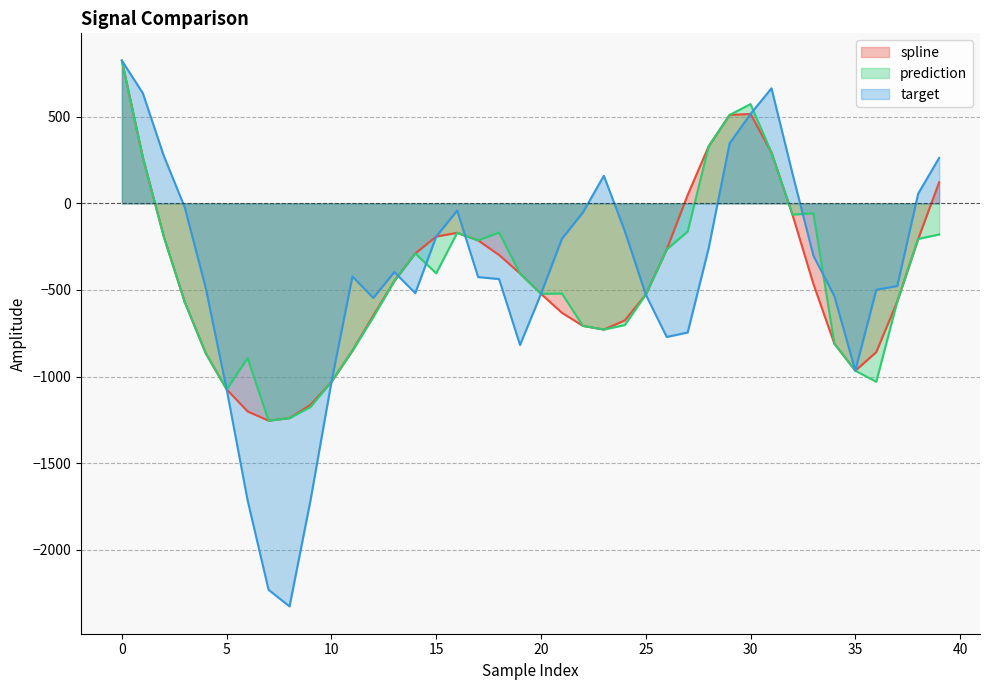

What is the difference between the prediction values at 17 and 32?

148.8